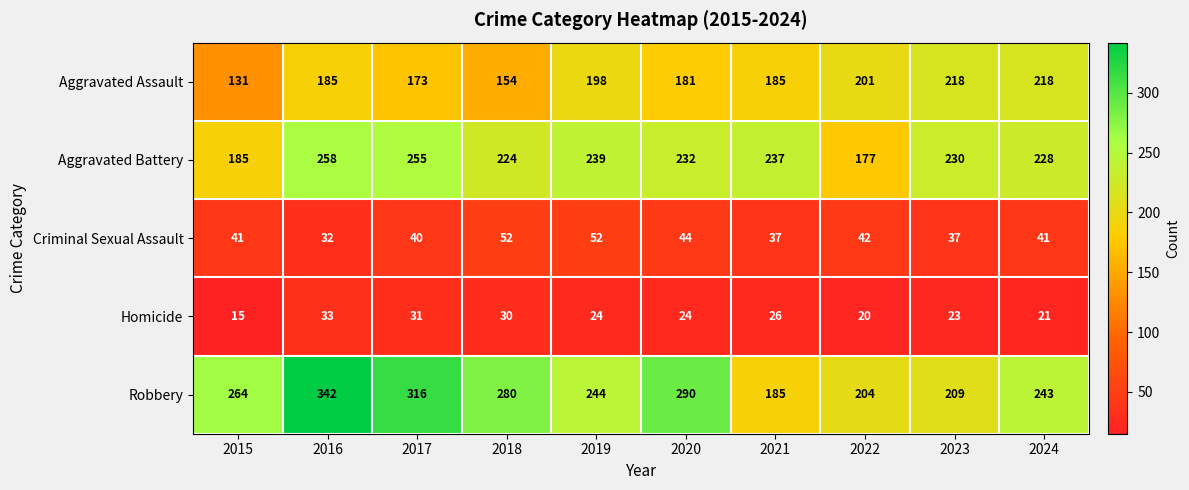

The value of Aggravated Assault at 2021 is 185. True or false?

True